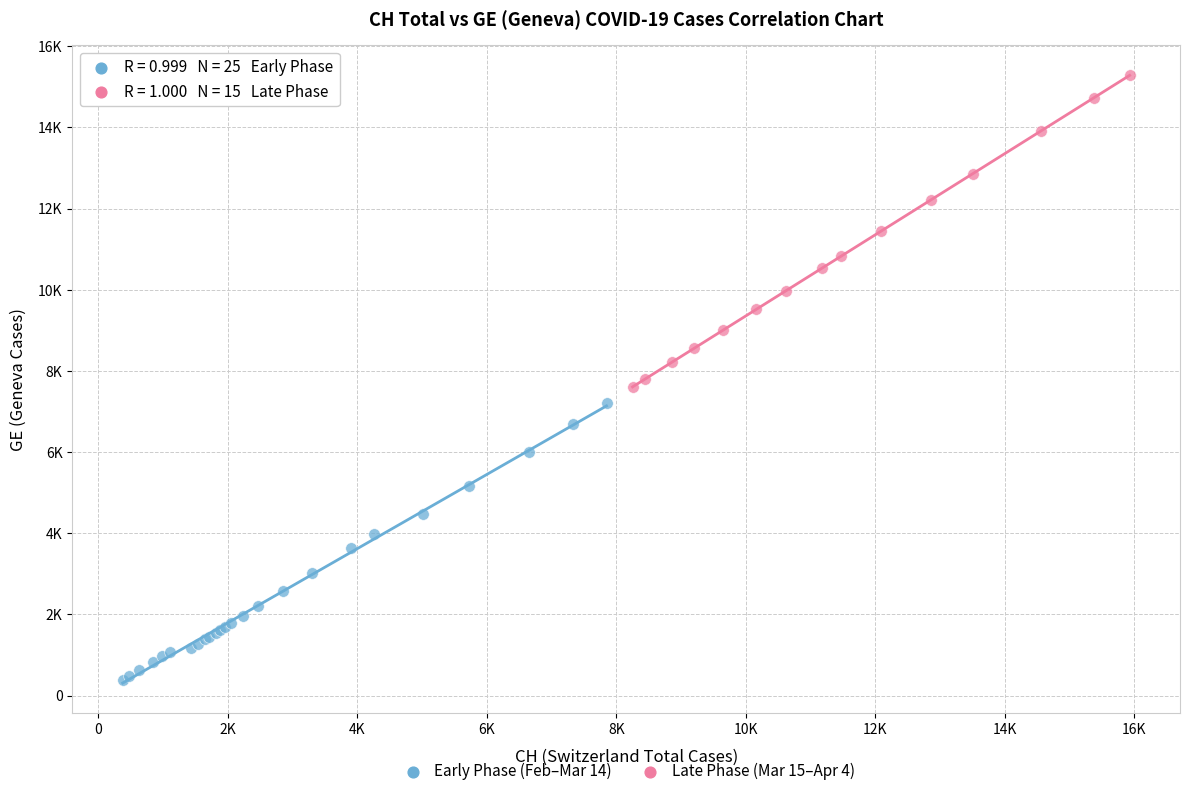

Which series reaches the maximum Y coordinate?

Late Phase (Mar 15–Apr 4)